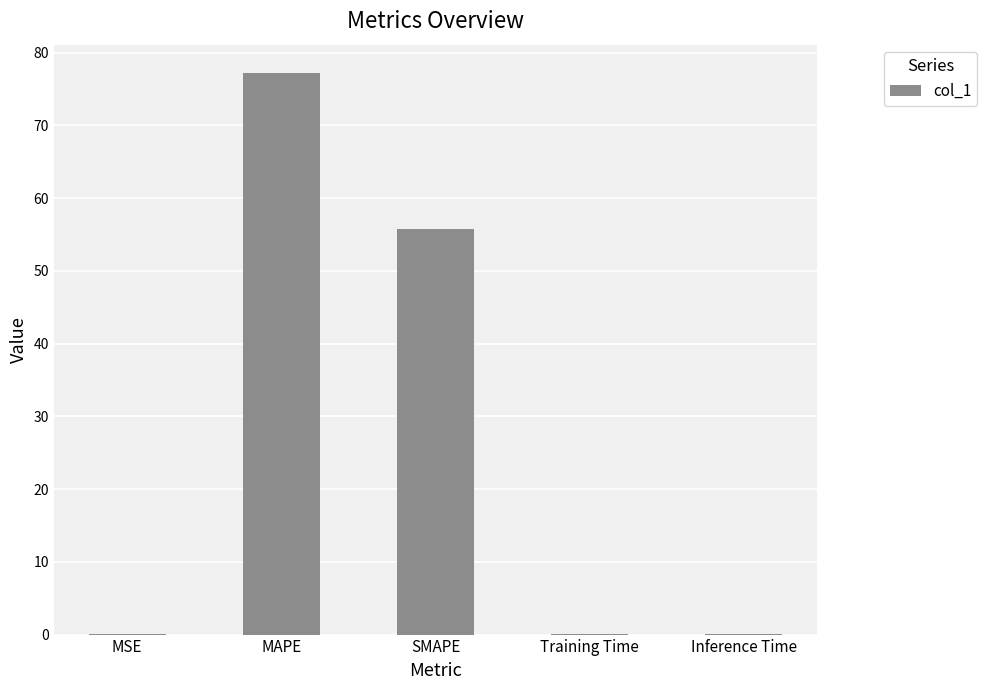

Reading left to right, extract all data points from this chart.

0.1	77.2	55.7	0.1	0.1